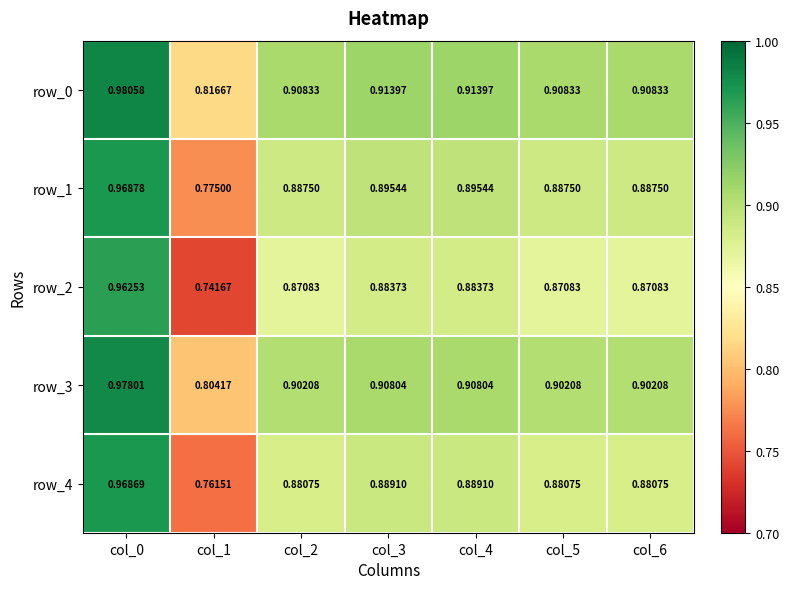

What is the sum of the row_0 values at col_5 and col_6?

1.8